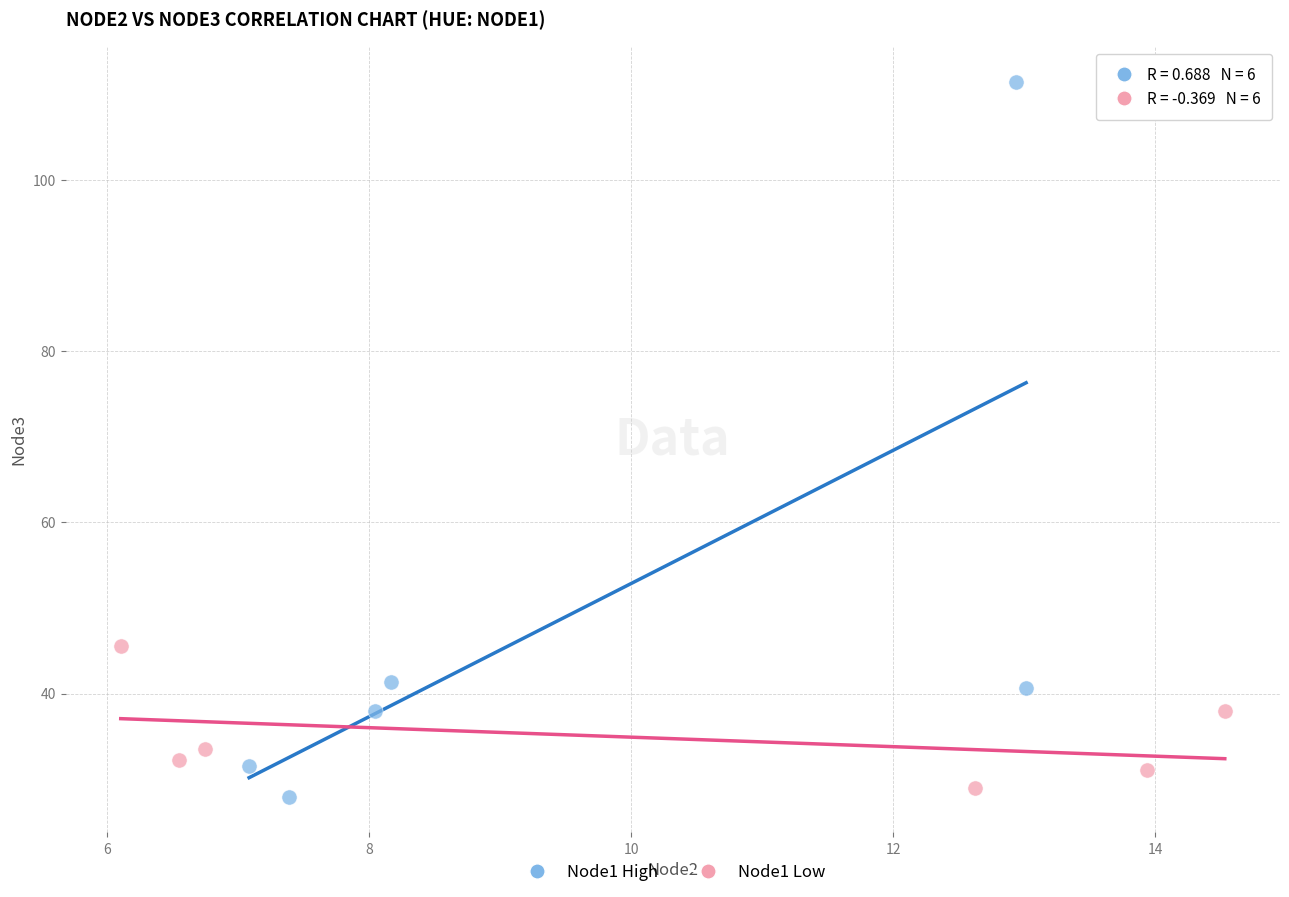

Which series has the largest Y range (max minus min)?

Node1 High